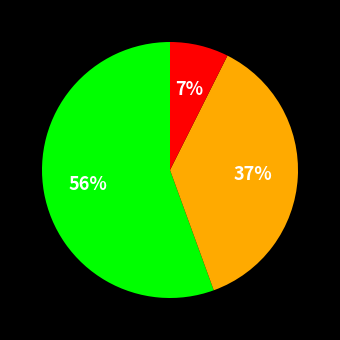

To the nearest percent, what is the average slice percentage?

33%